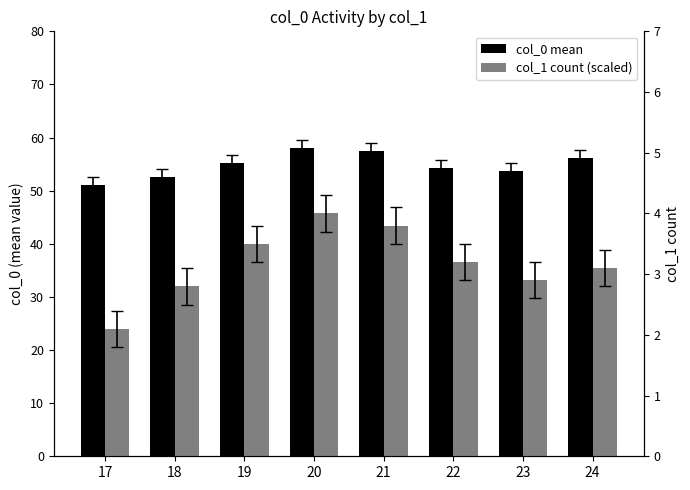

Rank the series by their average value, from highest to lowest.

col_0 mean, col_1 count (scaled)